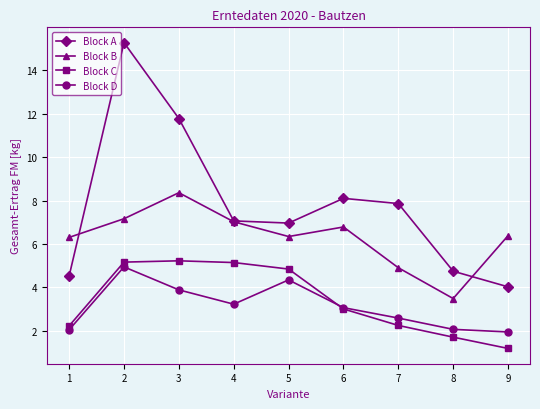

The value of Block C at 1 is 3.9. True or false?

False